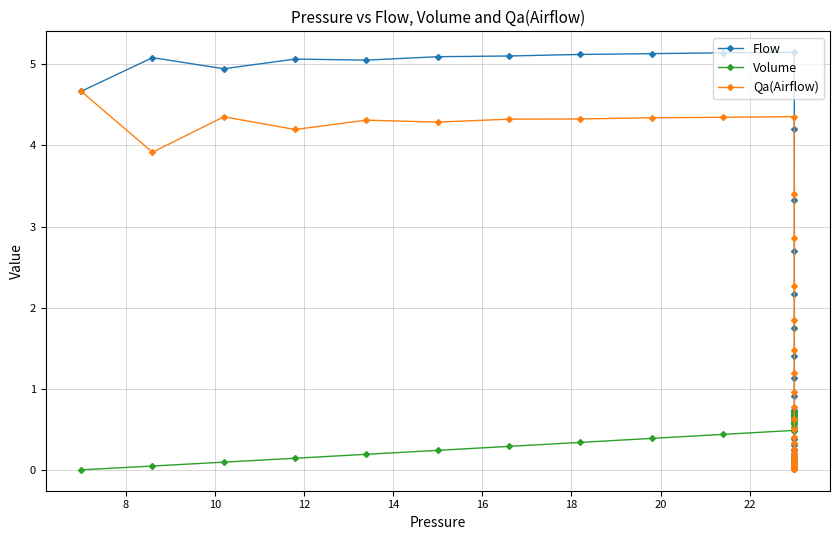

True or false: Flow and Volume cross at least once.

True